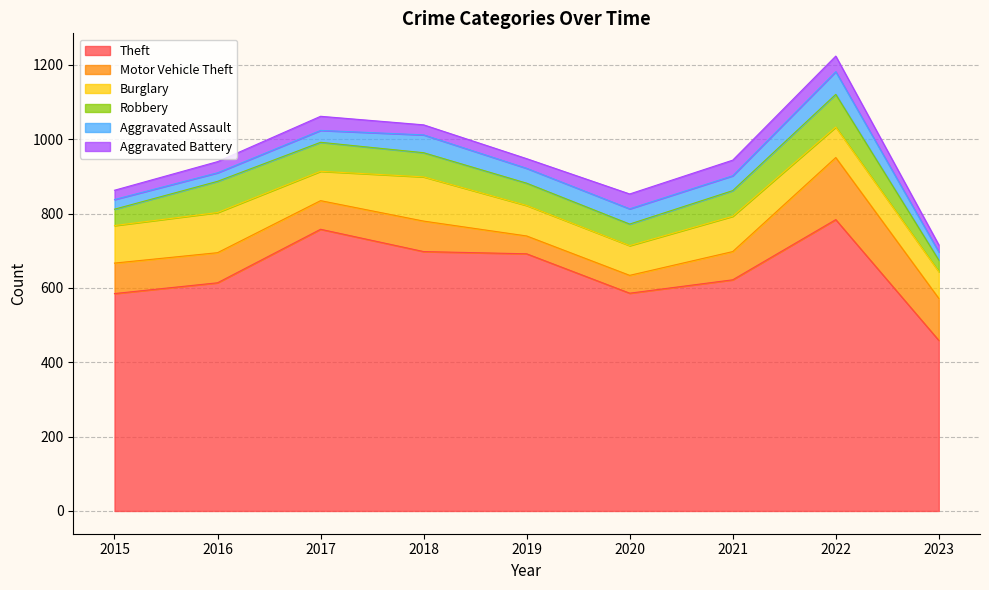

Between 2017 and 2020, which series saw the biggest shift?

Theft